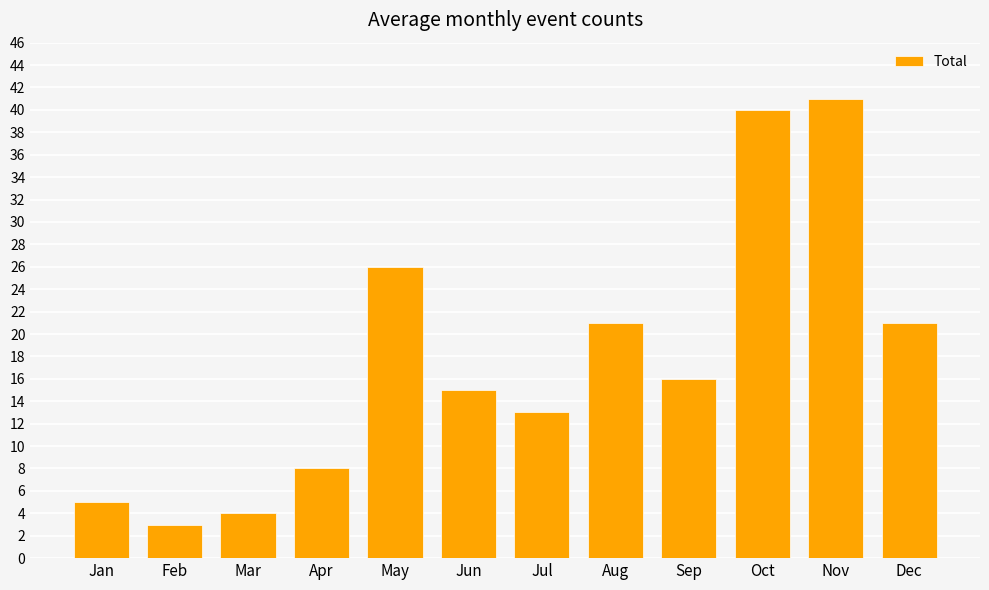

Does the chart contain any negative values?

No